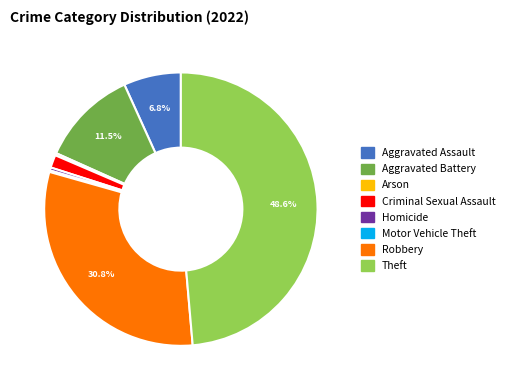

Combined, do Aggravated Assault and Aggravated Battery account for over 50%?

No